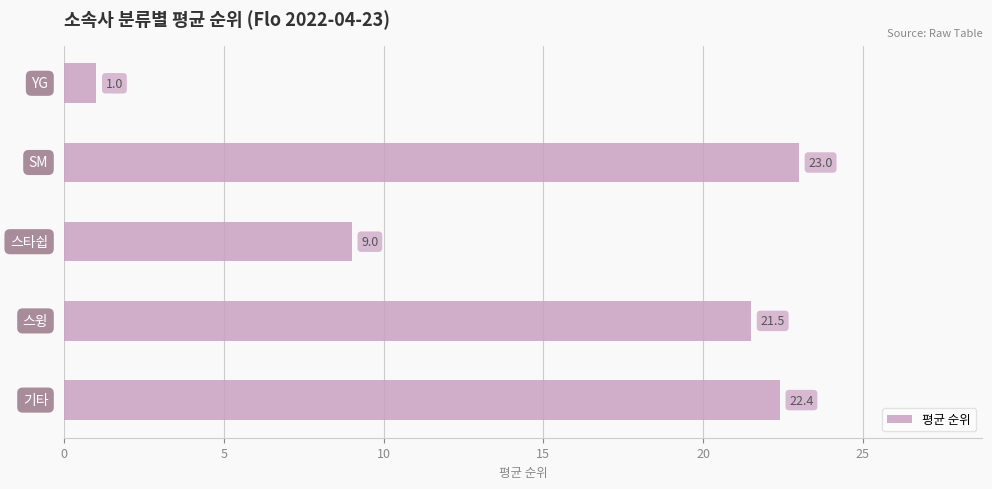

What is the average value?

15.4